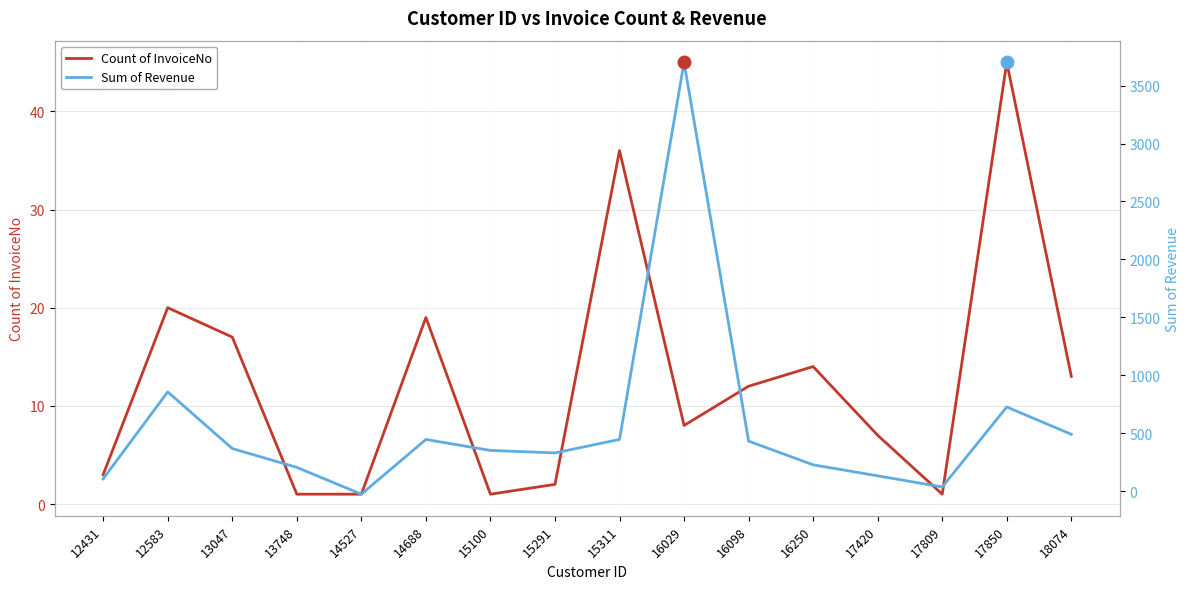

At which label does Sum of Revenue first exceed 366?

12583